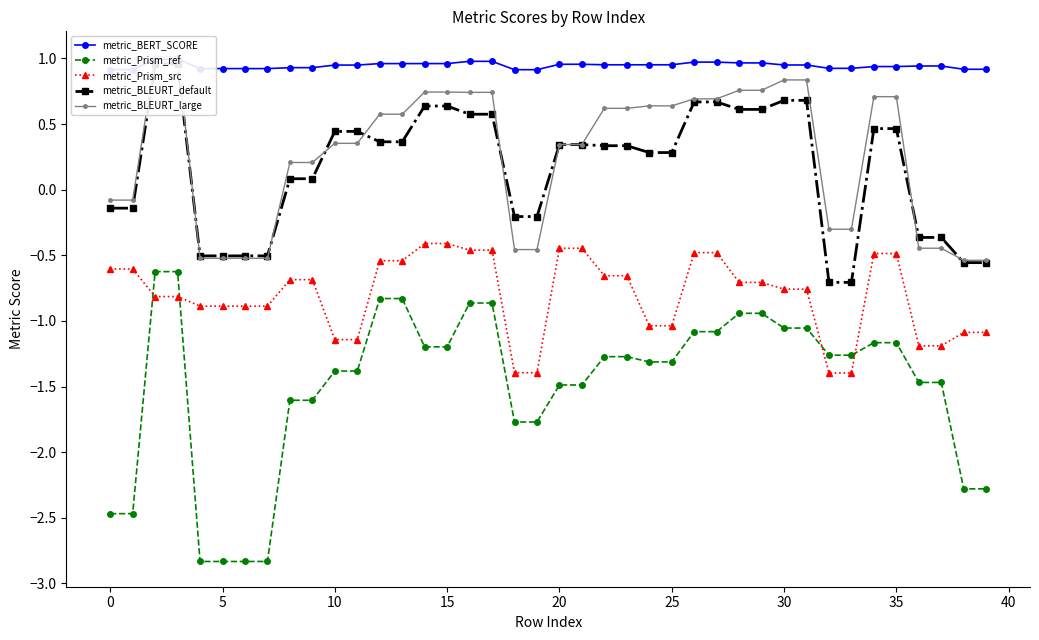

Reading left to right, list all the values displayed in this chart.

metric_BERT_SCORE: 0.9	0.9	1.0	1.0	0.9	0.9	0.9	0.9	0.9	0.9	0.9	0.9	1.0	1.0	1.0	1.0	1.0	1.0	0.9	0.9	1.0	1.0	1.0	1.0	1.0	1.0	1.0	1.0	1.0	1.0	1.0	1.0	0.9	0.9	0.9	0.9	0.9	0.9	0.9	0.9
metric_Prism_ref: -2.5	-2.5	-0.6	-0.6	-2.8	-2.8	-2.8	-2.8	-1.6	-1.6	-1.4	-1.4	-0.8	-0.8	-1.2	-1.2	-0.9	-0.9	-1.8	-1.8	-1.5	-1.5	-1.3	-1.3	-1.3	-1.3	-1.1	-1.1	-0.9	-0.9	-1.1	-1.1	-1.3	-1.3	-1.2	-1.2	-1.5	-1.5	-2.3	-2.3
metric_Prism_src: -0.6	-0.6	-0.8	-0.8	-0.9	-0.9	-0.9	-0.9	-0.7	-0.7	-1.1	-1.1	-0.5	-0.5	-0.4	-0.4	-0.5	-0.5	-1.4	-1.4	-0.4	-0.4	-0.7	-0.7	-1.0	-1.0	-0.5	-0.5	-0.7	-0.7	-0.8	-0.8	-1.4	-1.4	-0.5	-0.5	-1.2	-1.2	-1.1	-1.1
metric_BLEURT_default: -0.1	-0.1	1.0	1.0	-0.5	-0.5	-0.5	-0.5	0.1	0.1	0.4	0.4	0.4	0.4	0.6	0.6	0.6	0.6	-0.2	-0.2	0.3	0.3	0.3	0.3	0.3	0.3	0.7	0.7	0.6	0.6	0.7	0.7	-0.7	-0.7	0.5	0.5	-0.4	-0.4	-0.6	-0.6
metric_BLEURT_large: -0.1	-0.1	1.0	1.0	-0.5	-0.5	-0.5	-0.5	0.2	0.2	0.4	0.4	0.6	0.6	0.7	0.7	0.7	0.7	-0.5	-0.5	0.3	0.3	0.6	0.6	0.6	0.6	0.7	0.7	0.8	0.8	0.8	0.8	-0.3	-0.3	0.7	0.7	-0.4	-0.4	-0.5	-0.5